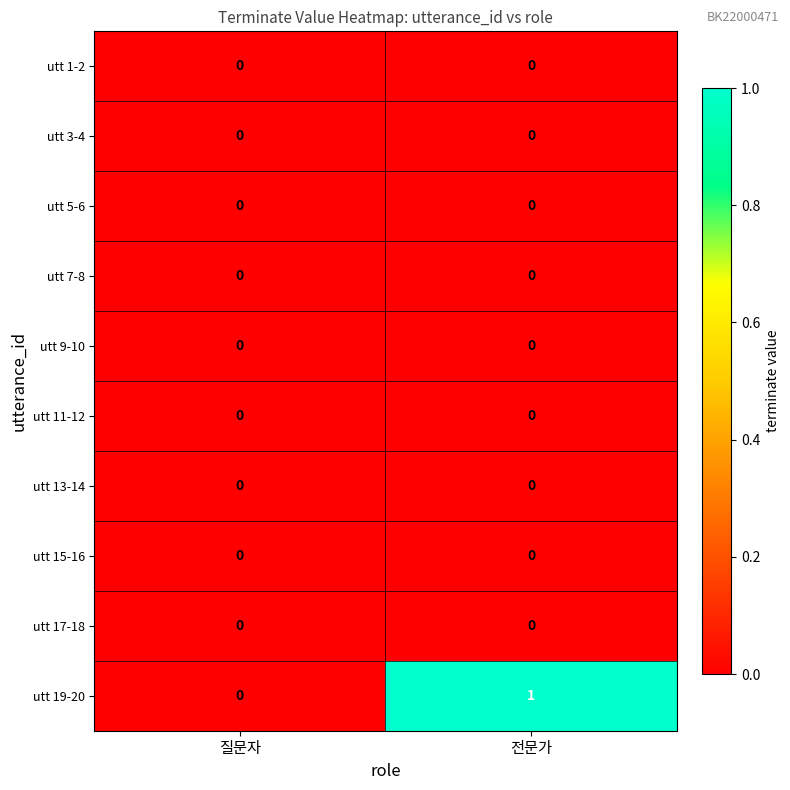

Which series has the largest range (max minus min)?

utt 19-20